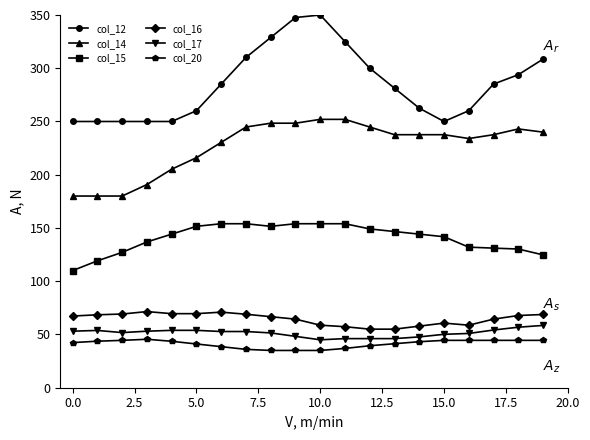

Does the chart have visible grid lines?

No